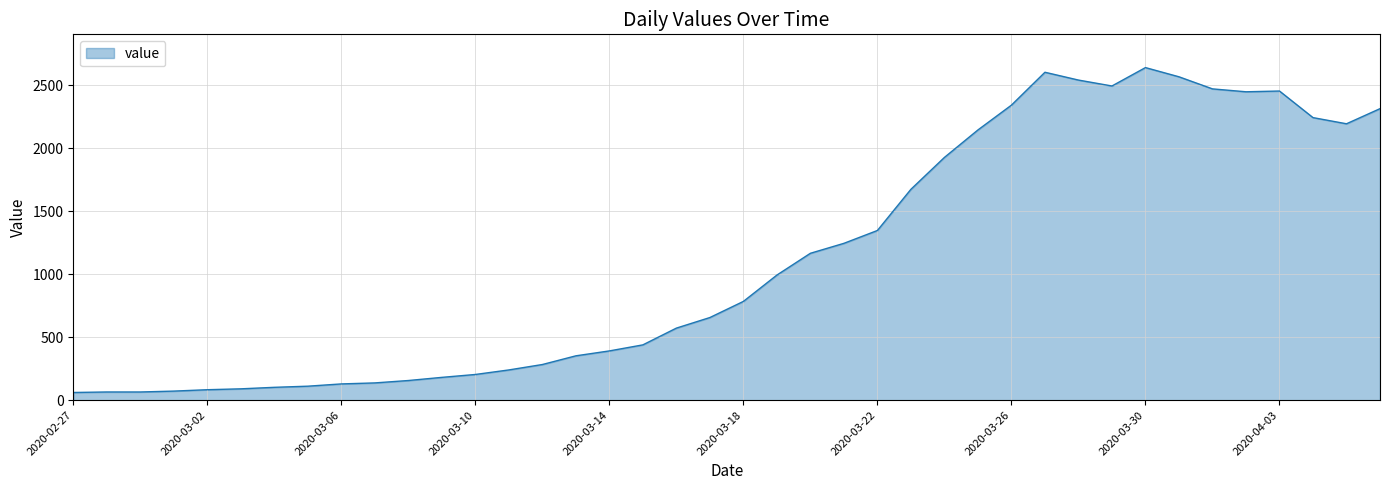

True or false: there are more than 1 points higher than both neighbors.

True